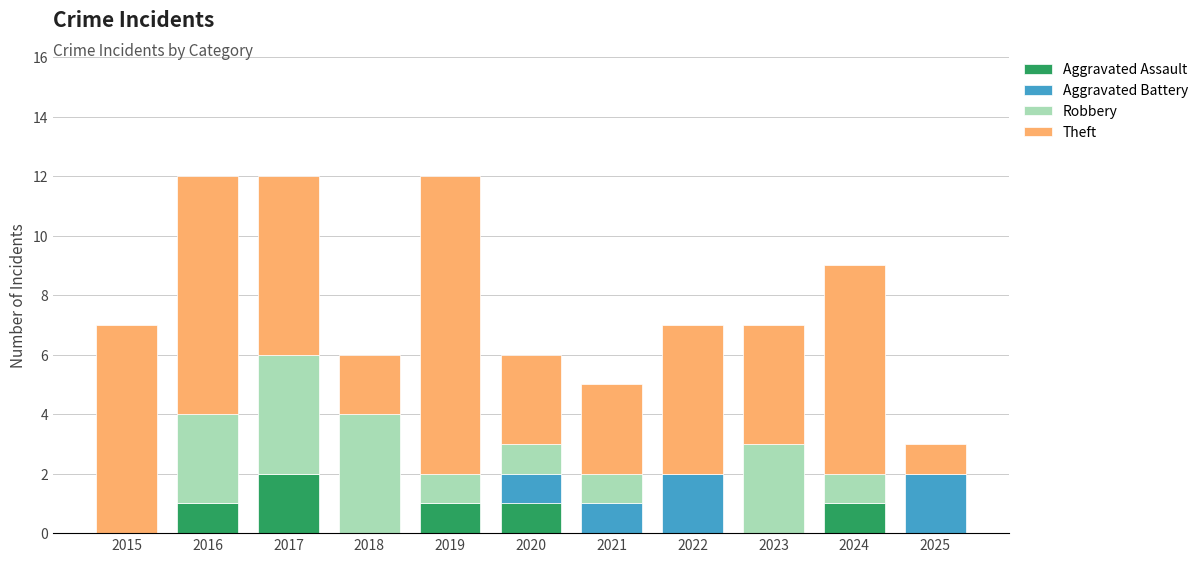

Which category has the highest value in the Aggravated Assault series?

2017